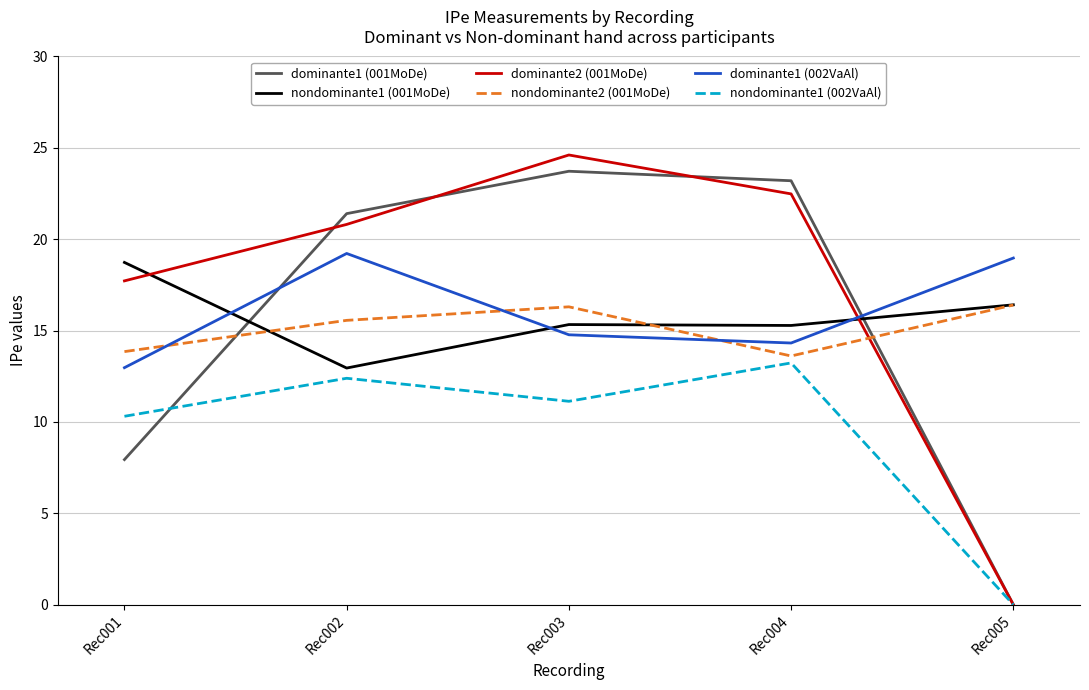

Which category has the lowest value across all series?

Rec005